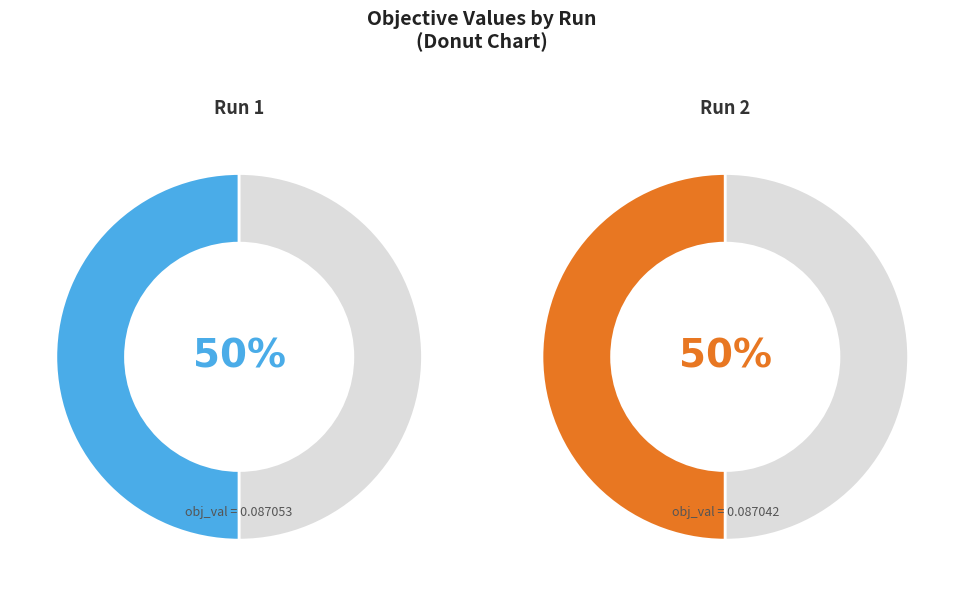

How many segments does this pie chart have?

2